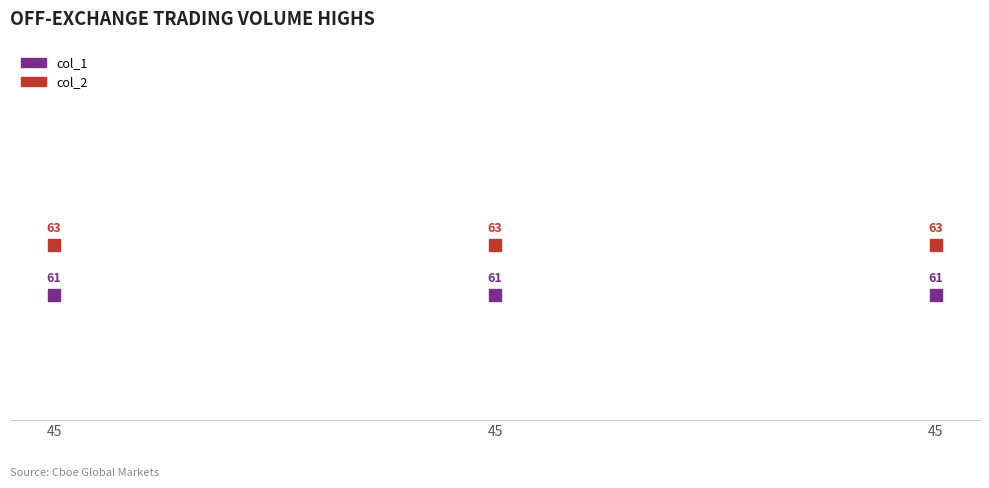

Reading left to right, list all the values displayed in this chart.

col_1: 61	61	61
col_2: 63	63	63